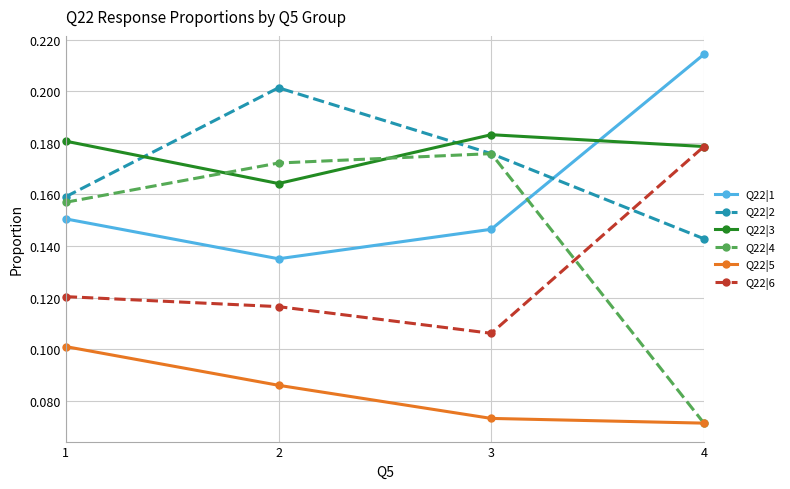

True or false: Q22|5 and Q22|2 cross at least once.

False